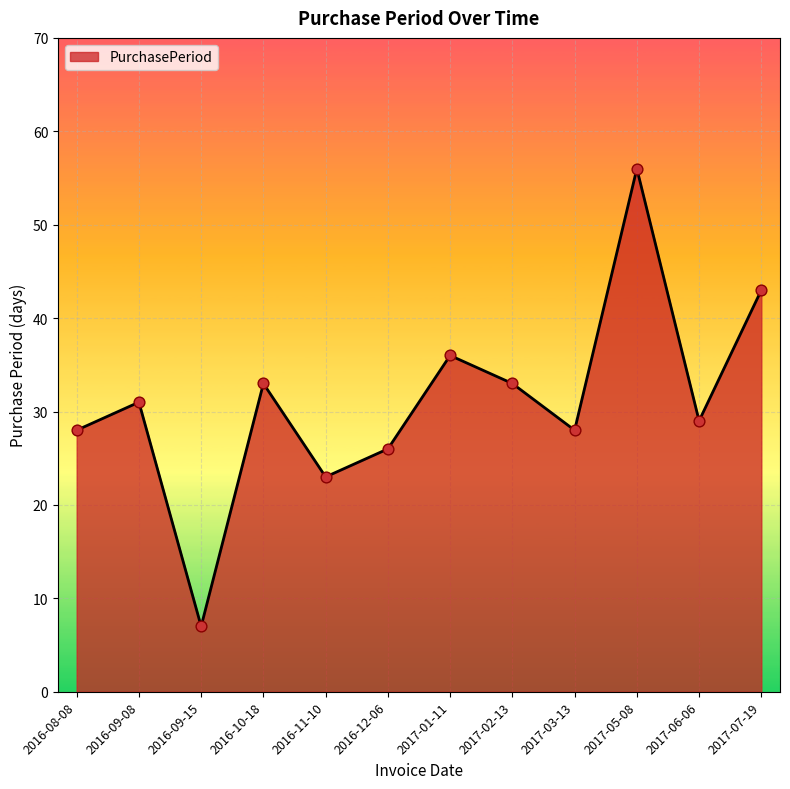

What is the change in value from 2016-08-08 to 2016-12-06?

-2